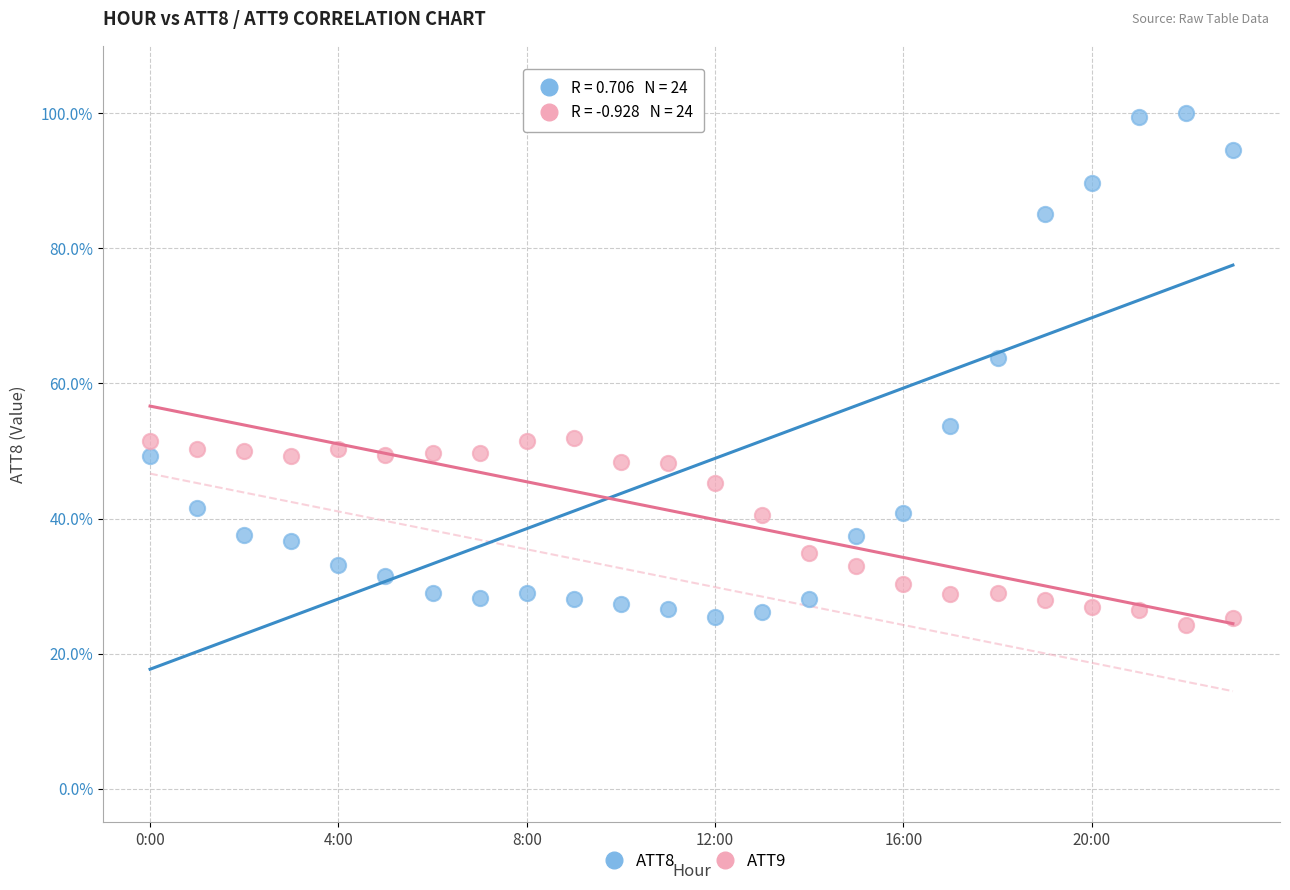

Which series contains the lowest Y value?

ATT9